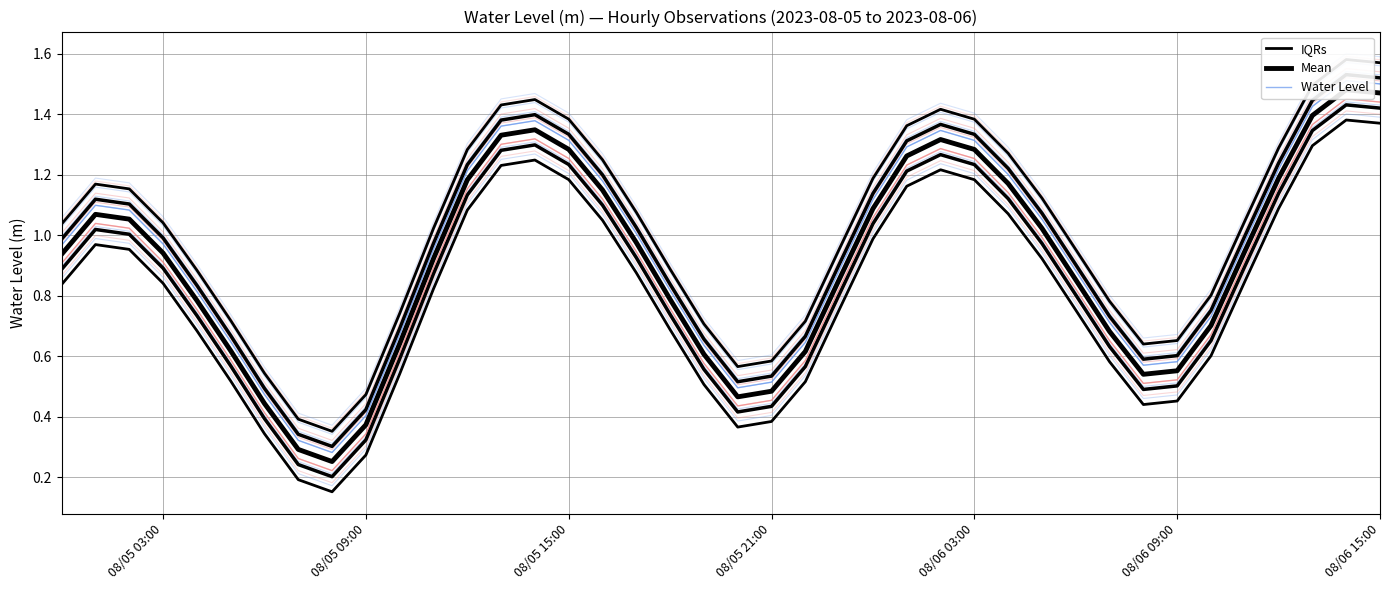

True or false: Mean and Water Level cross at least once.

False